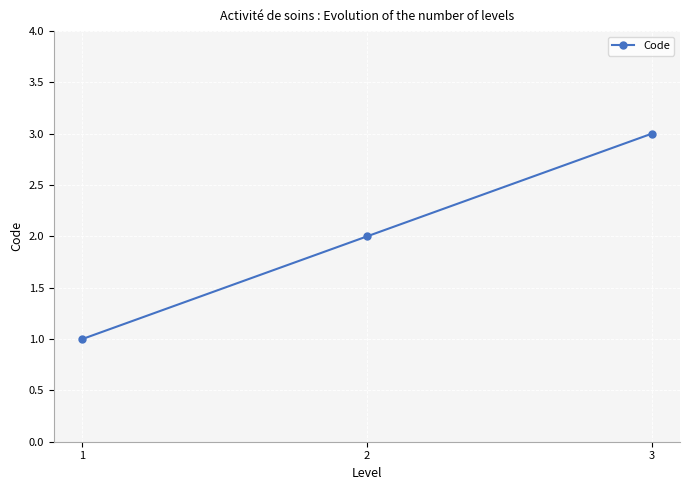

How many values are between 1 and 3?

3